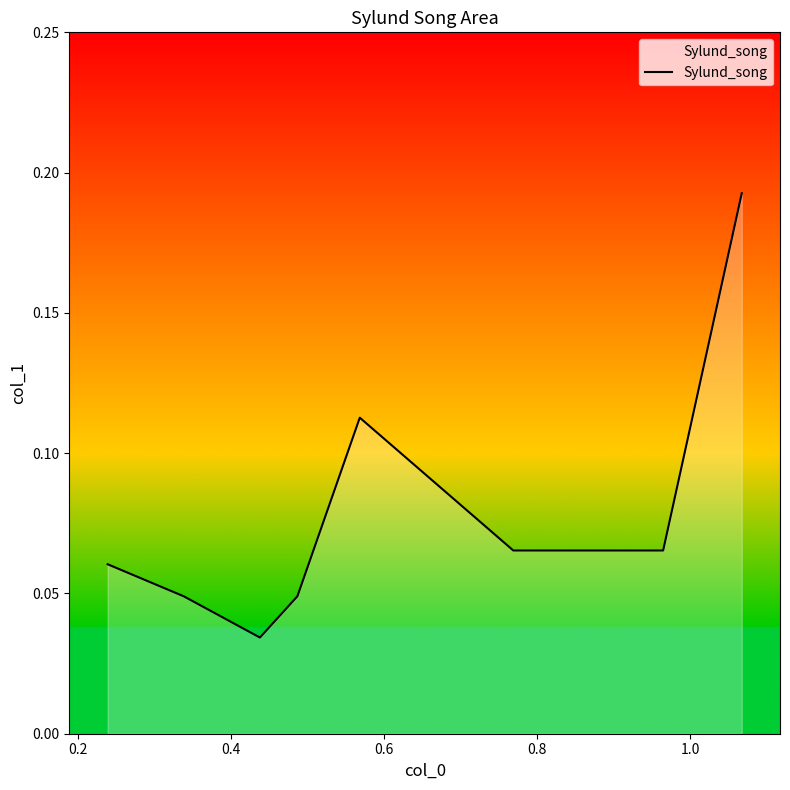

True or false: there are more than 1 points higher than both neighbors.

False